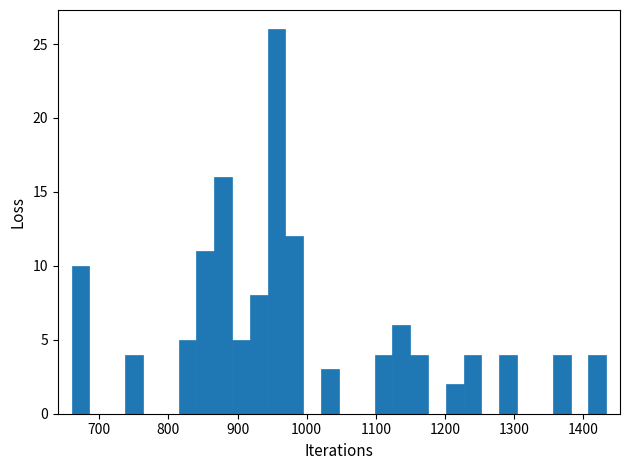

Read against the x-axis, roughly where is the centre of the tallest bar?

960